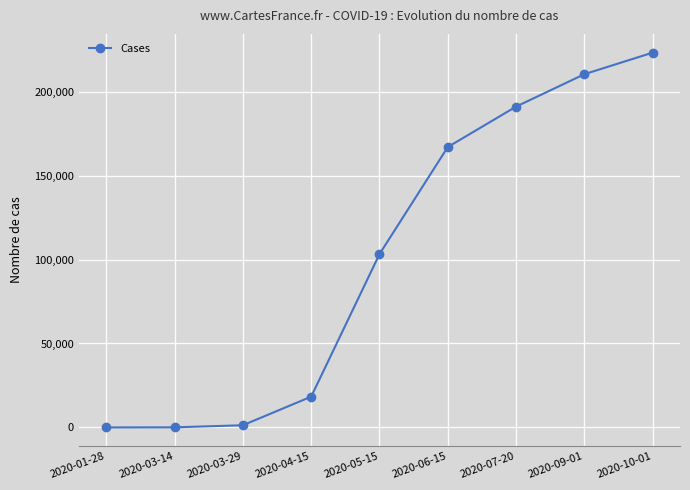

What is the approximate value at 2020-04-15?

18323